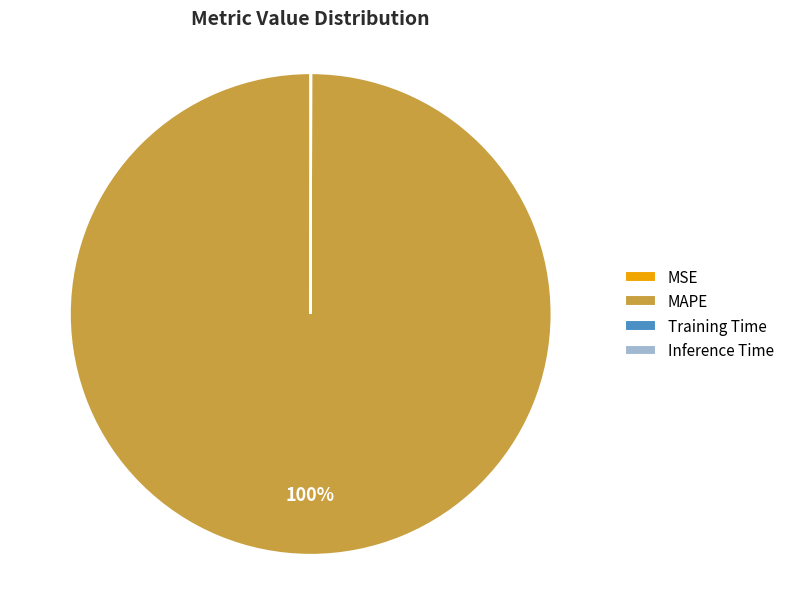

Which category has the biggest portion of the pie?

MAPE